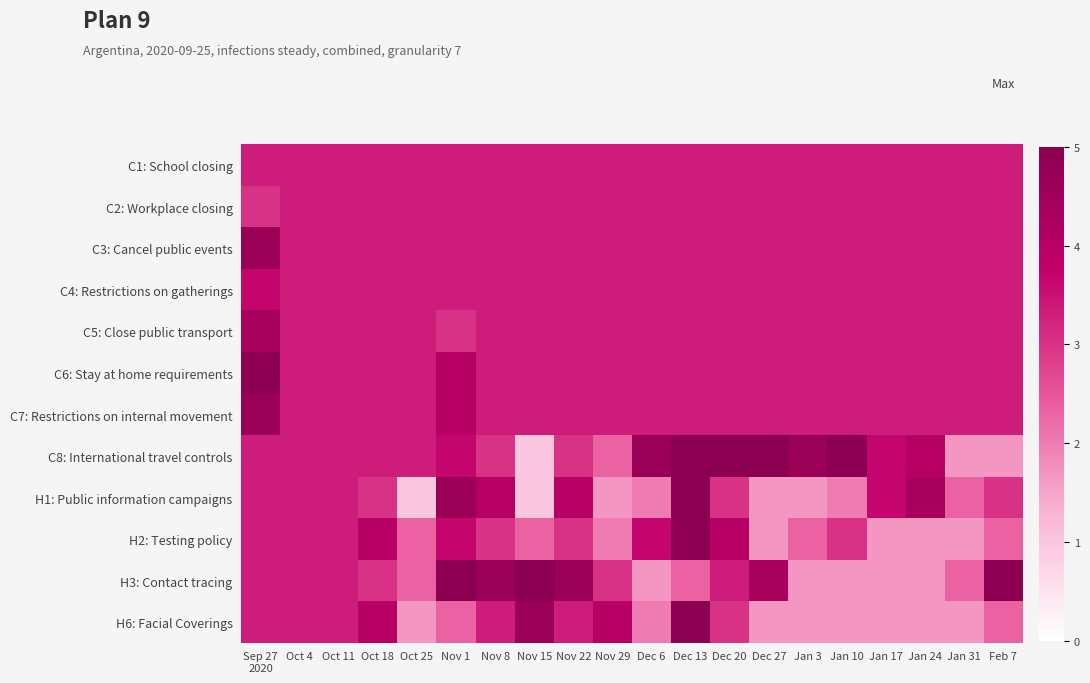

What is the smallest value displayed?

3